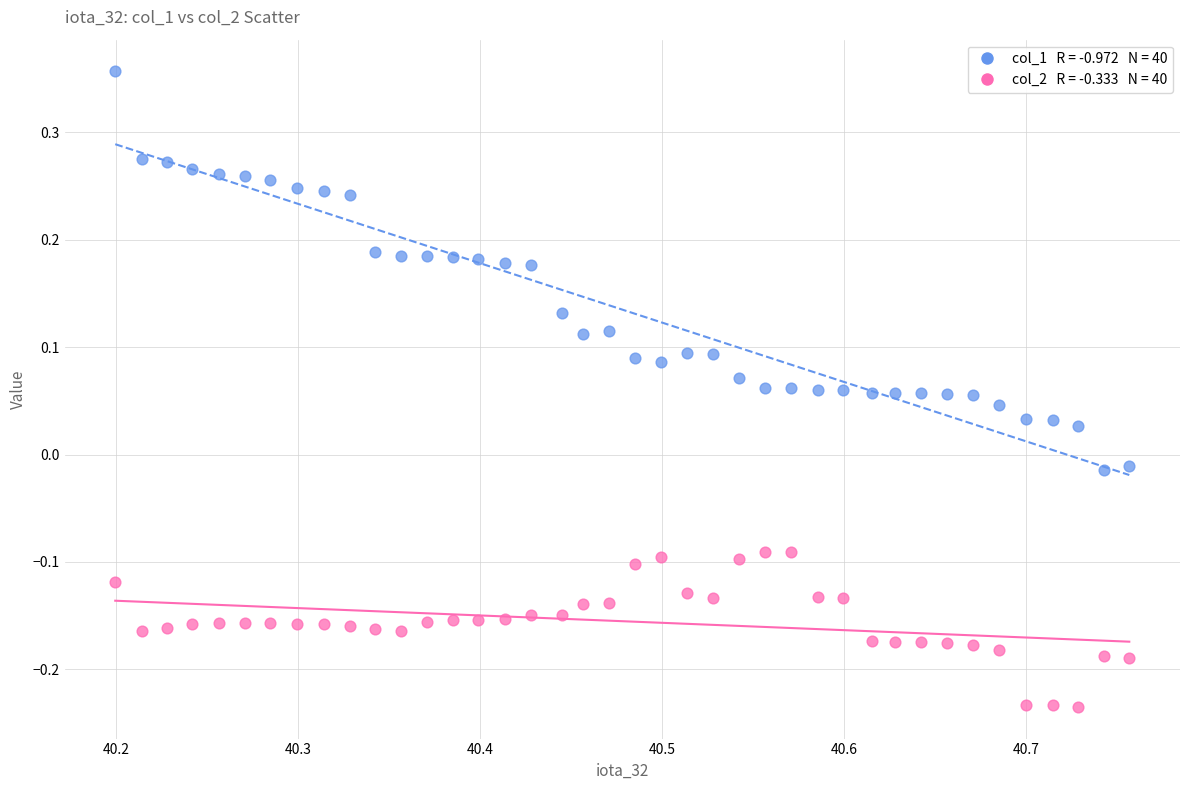

Across all data points, what is the range of Y values (max minus min)?

0.6